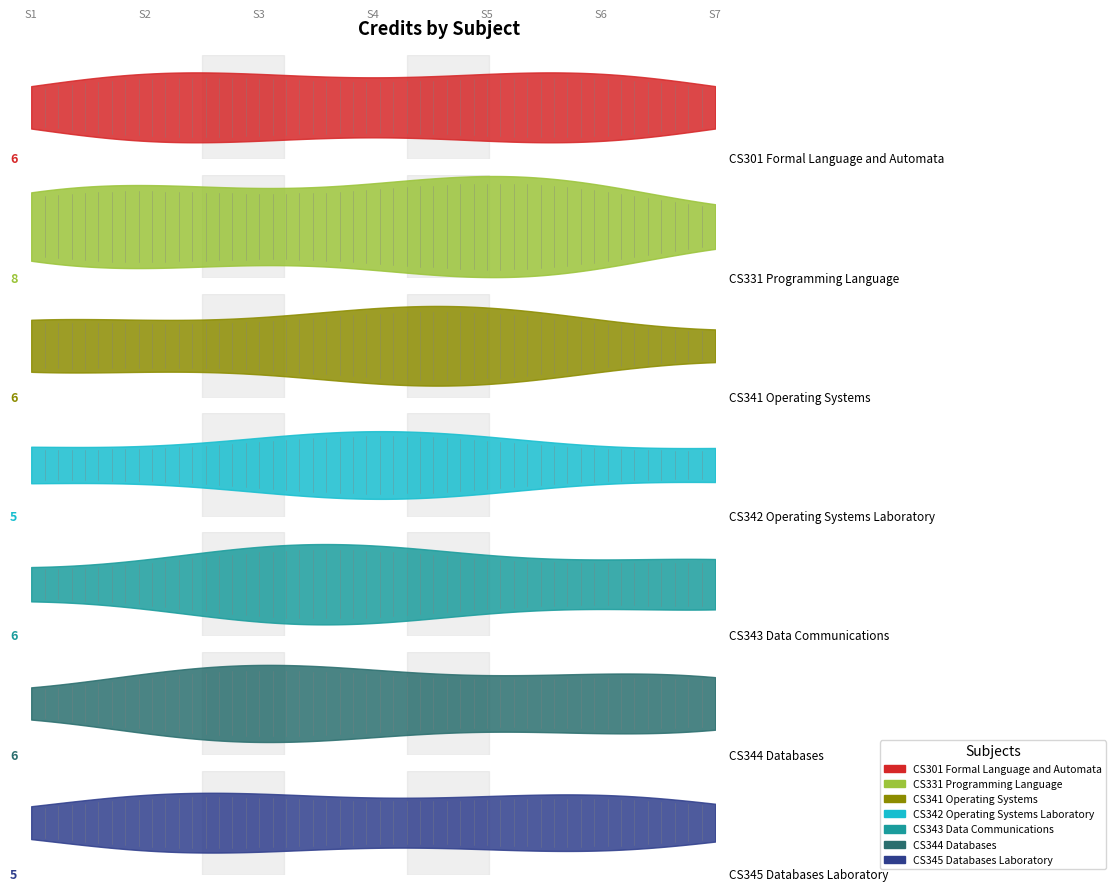

What position from the right is CS342 Operating Systems Laboratory?

4